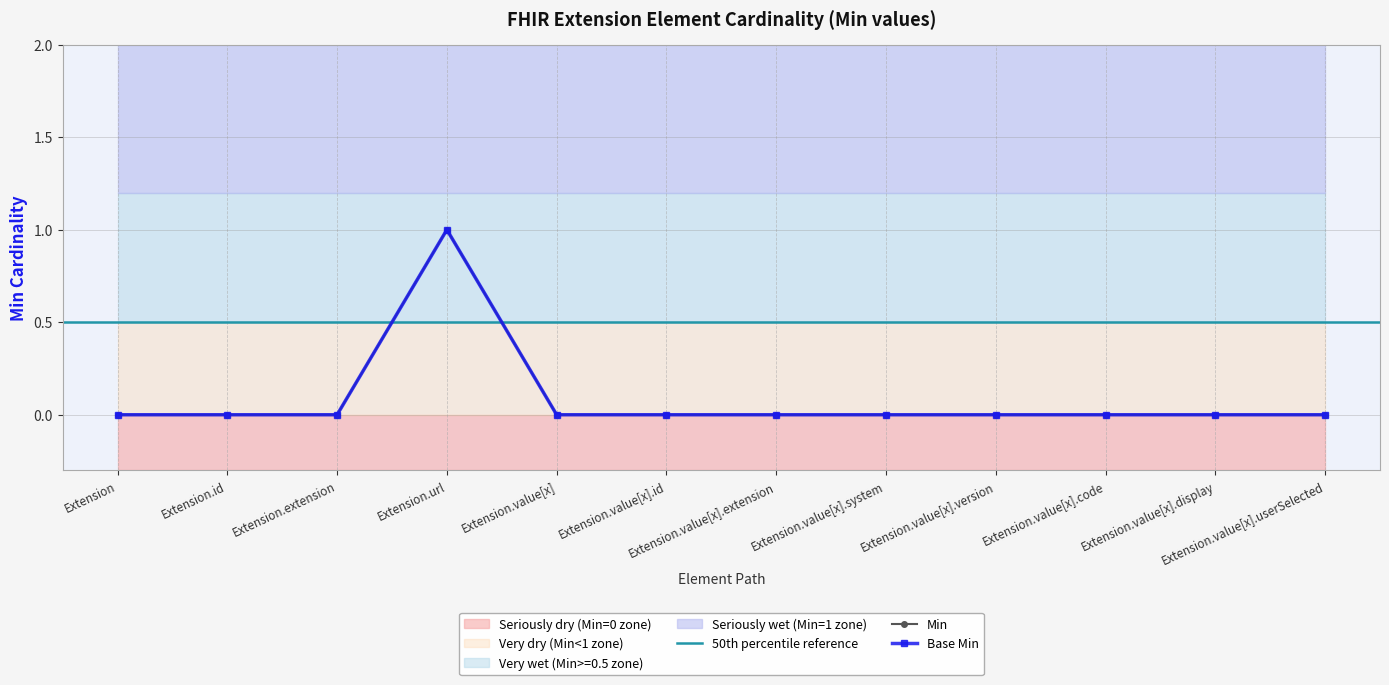

True or false: Base Min has more than 1 interior local peaks.

False